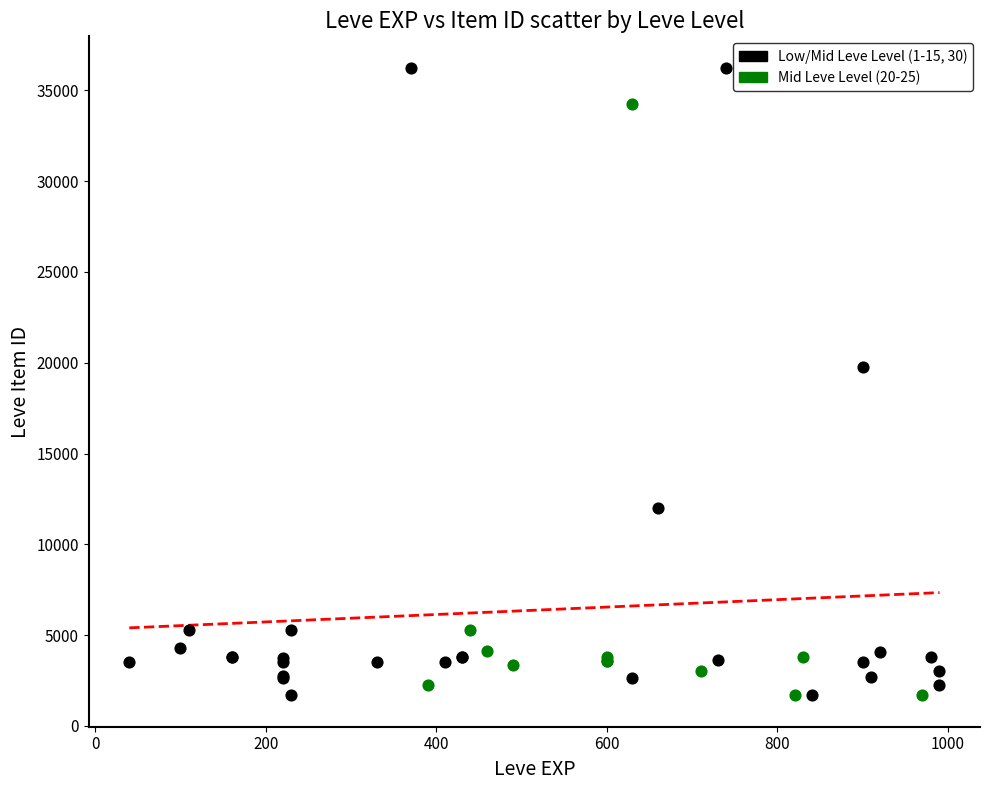

Which series has the largest Y range (max minus min)?

Low/Mid Leve Level (1-15, 30)